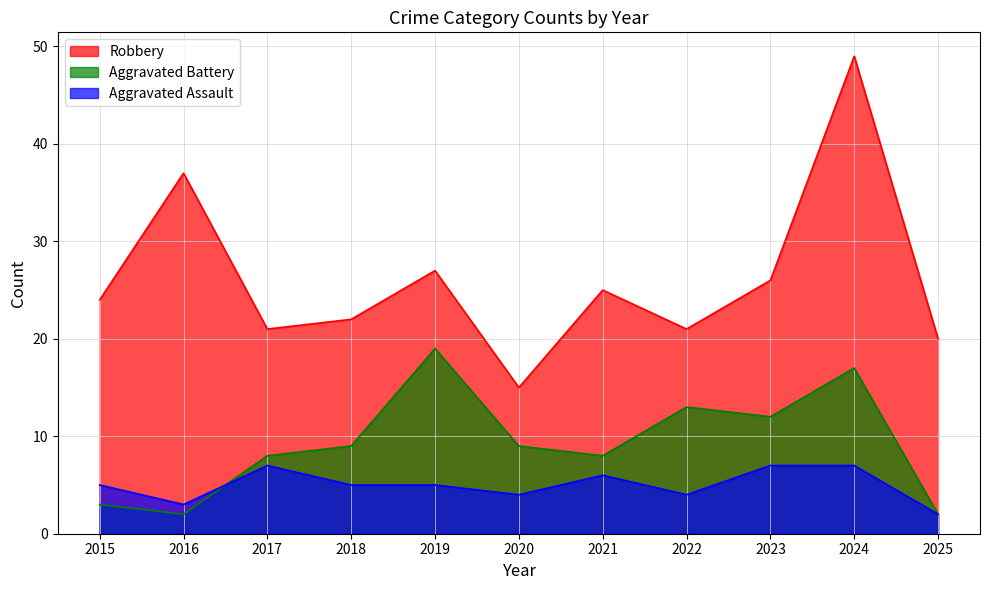

True or false: Robbery and Aggravated Battery intersect in this chart.

False